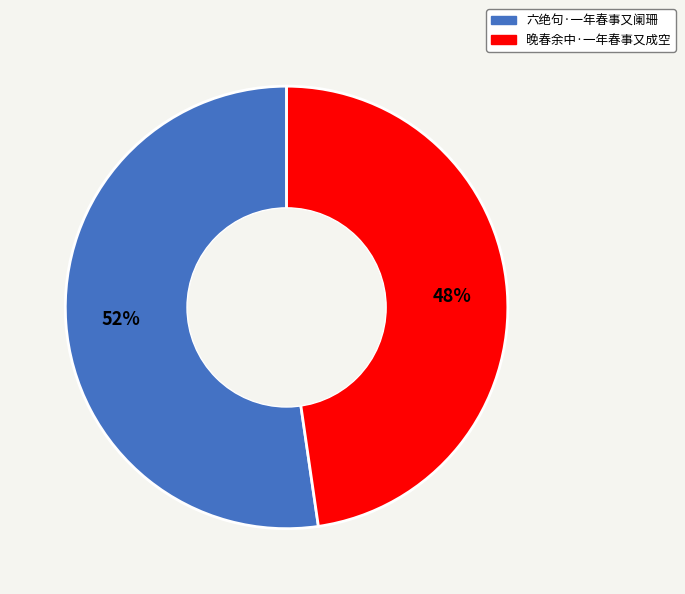

Do 六绝句·一年春事又阑珊 and 晚春余中·一年春事又成空 together represent more than half of the pie?

Yes